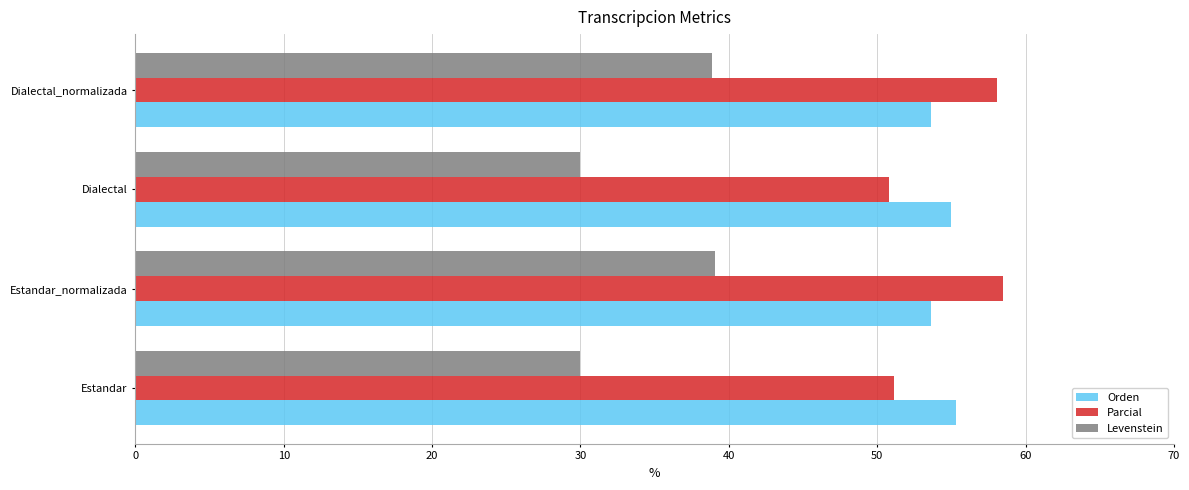

Between Estandar and Dialectal_normalizada, which series saw the biggest shift?

Levenstein